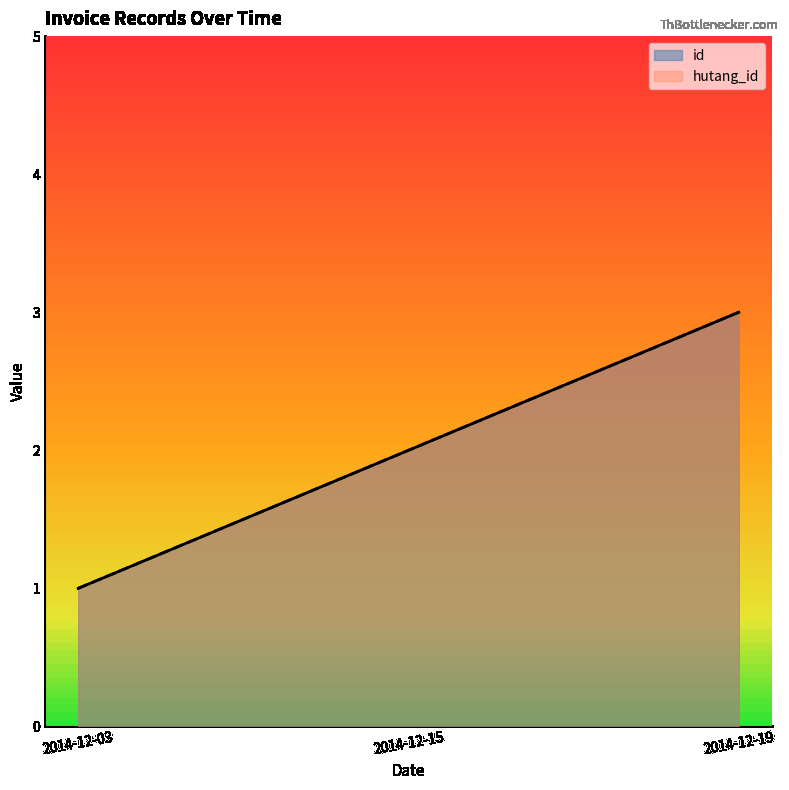

At 2014-12-03, list the series in order from largest to smallest.

id, hutang_id